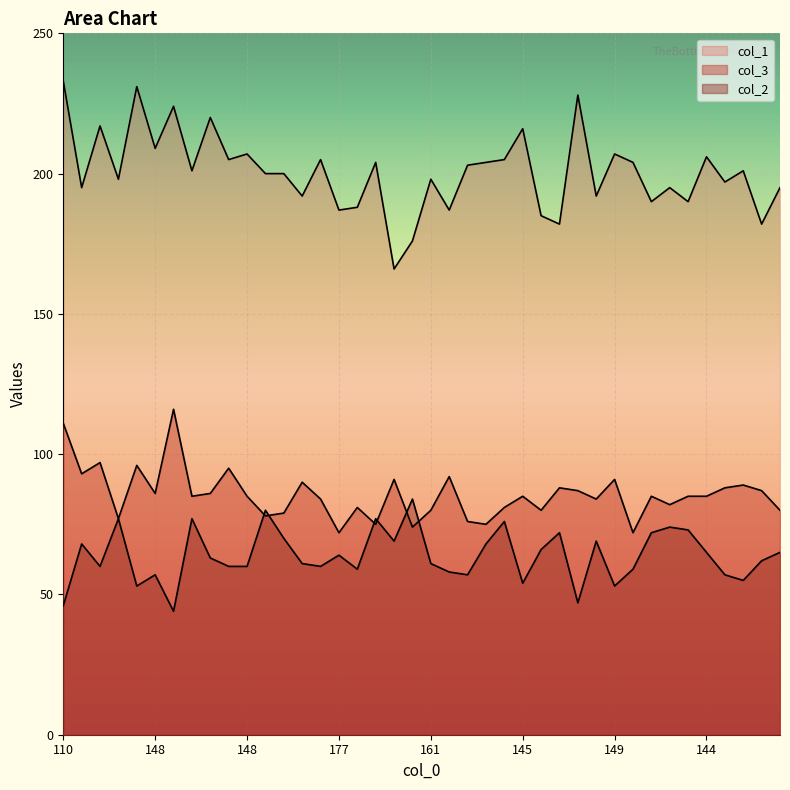

Which series changed the most between 177 and 149?

col_1